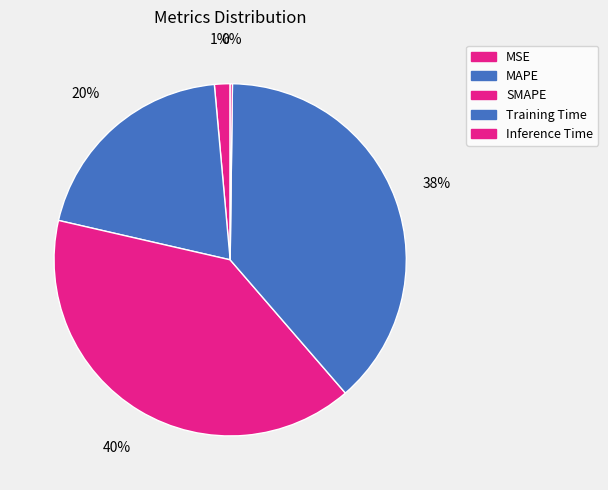

Is there any slice that represents more than half of the pie?

No